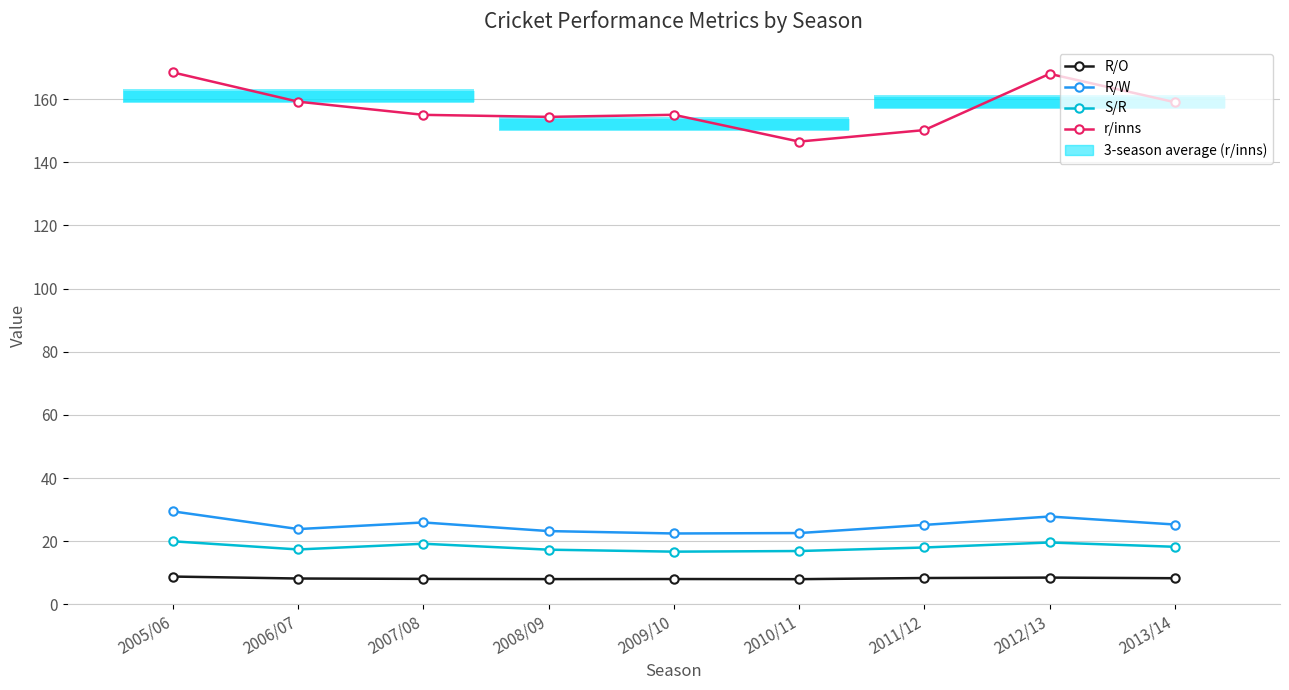

True or false: r/inns has a value of 154.4 at 2008/09.

True